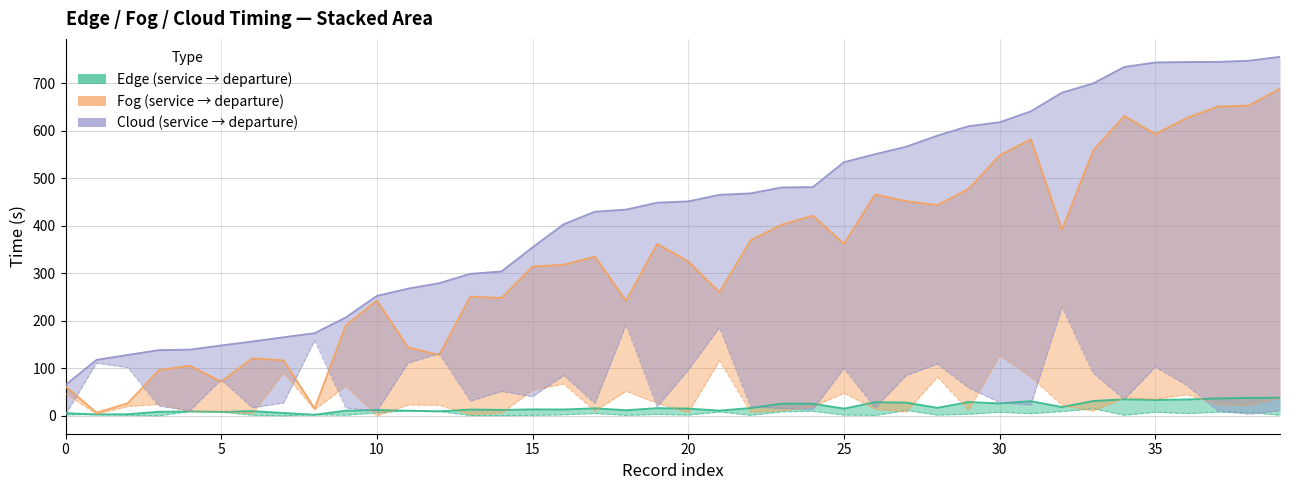

What is the difference between the maximum and minimum values in the fog departure time series?

682.2